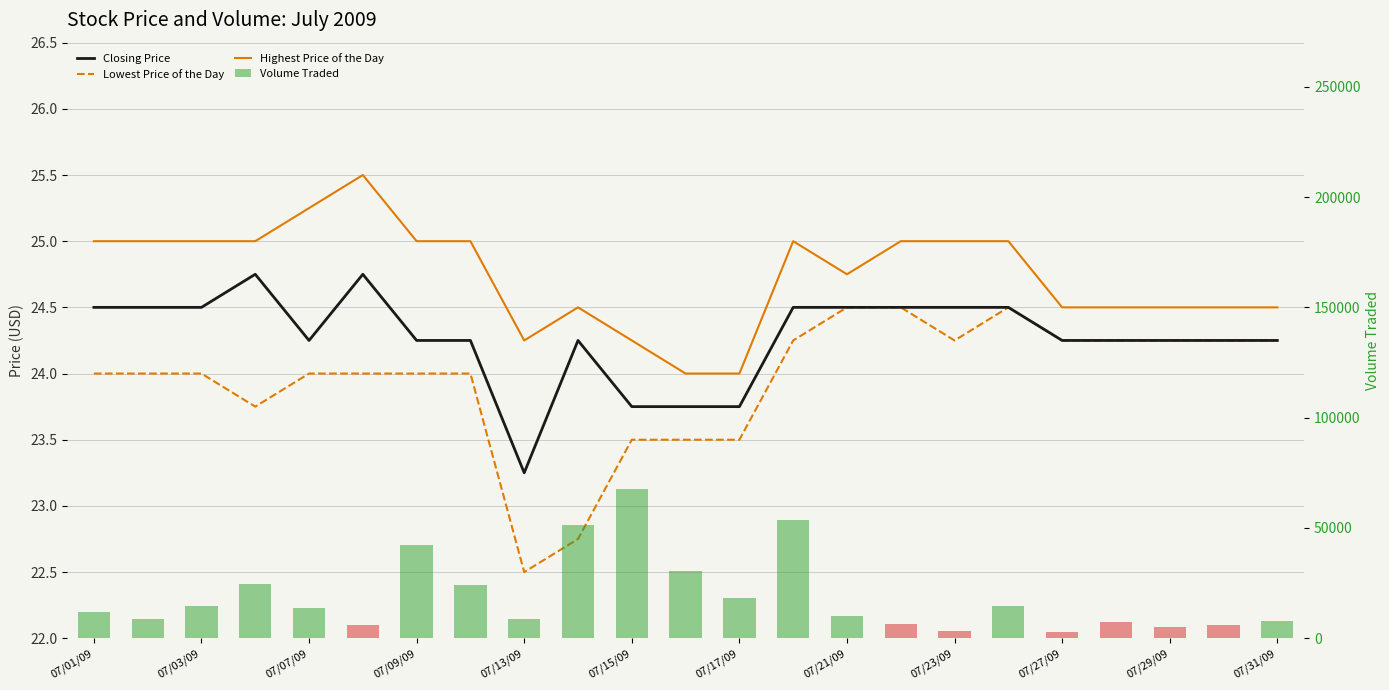

What value does the Highest Price of the Day series have at 19?

24.5